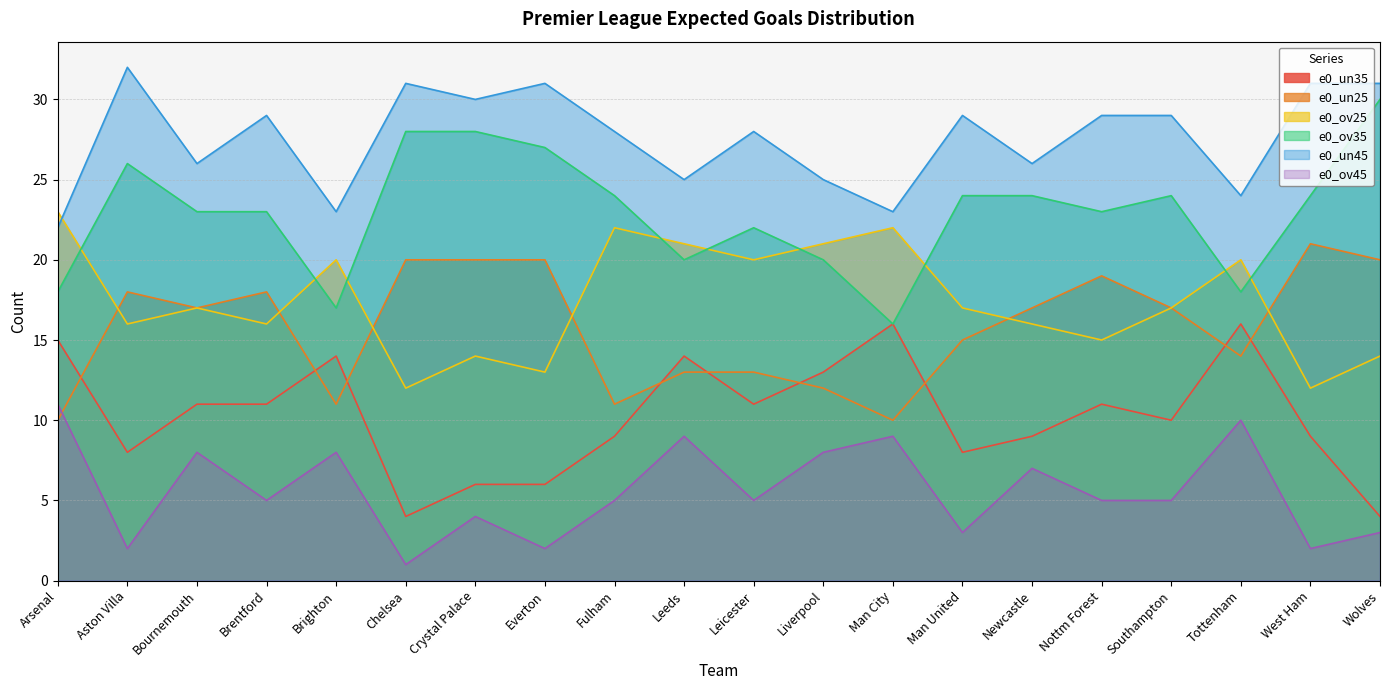

Which series has the largest range (max minus min)?

e0_ov35